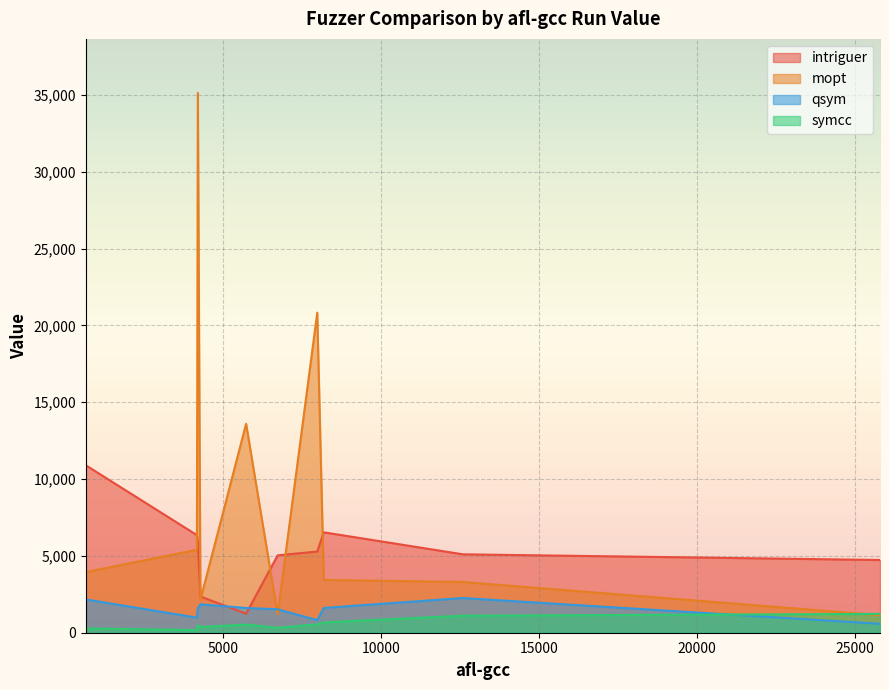

After their last crossing, which series has the higher values: mopt or qsym?

mopt